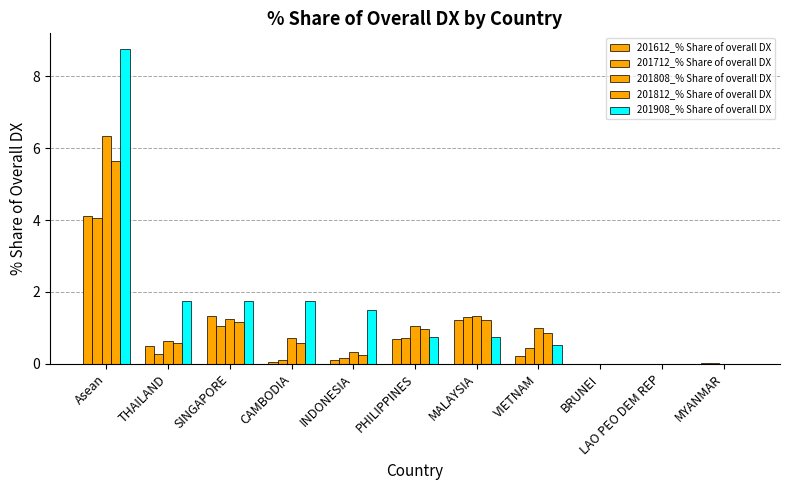

Is it true that 201812_% Share of overall DX equals 1.0 at PHILIPPINES?

True